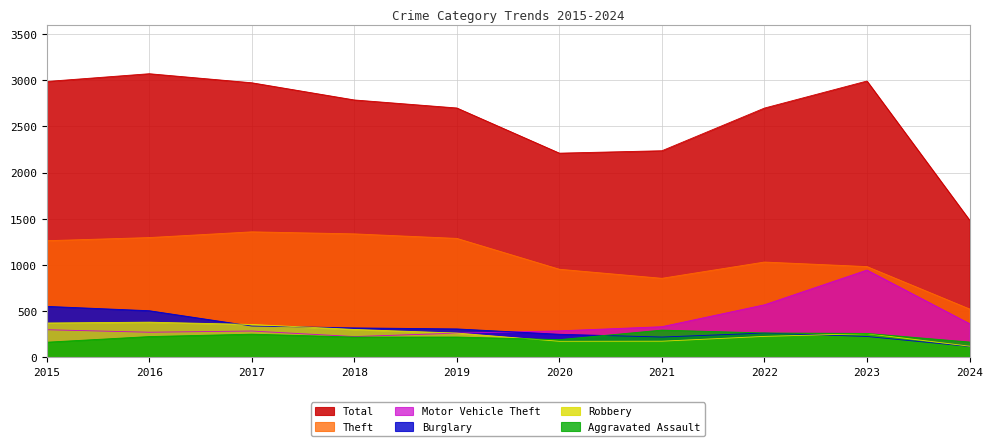

What is the sum of all Burglary values?

3100